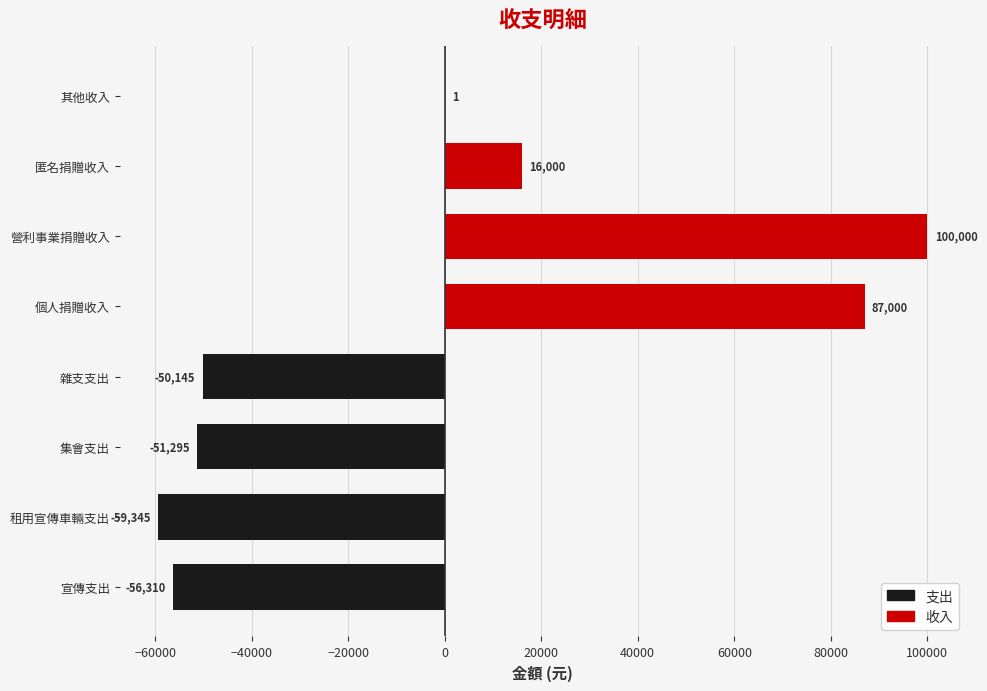

At how many categories does at least one series exceed 88805?

1